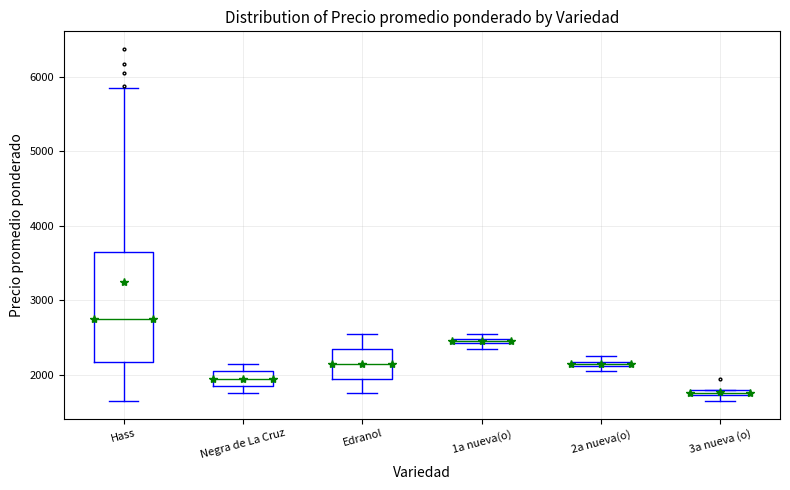

Where does the median line of the box for Hass sit on the y-axis? The values are not printed on the chart, so give them approximately, as read against the axis.

2800